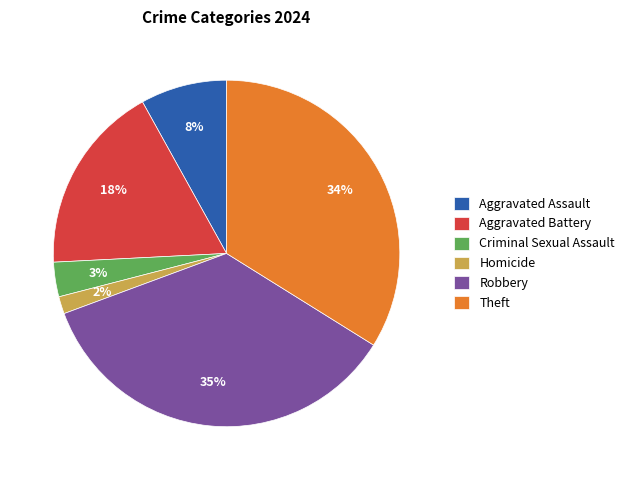

How many slices are in this pie chart?

6